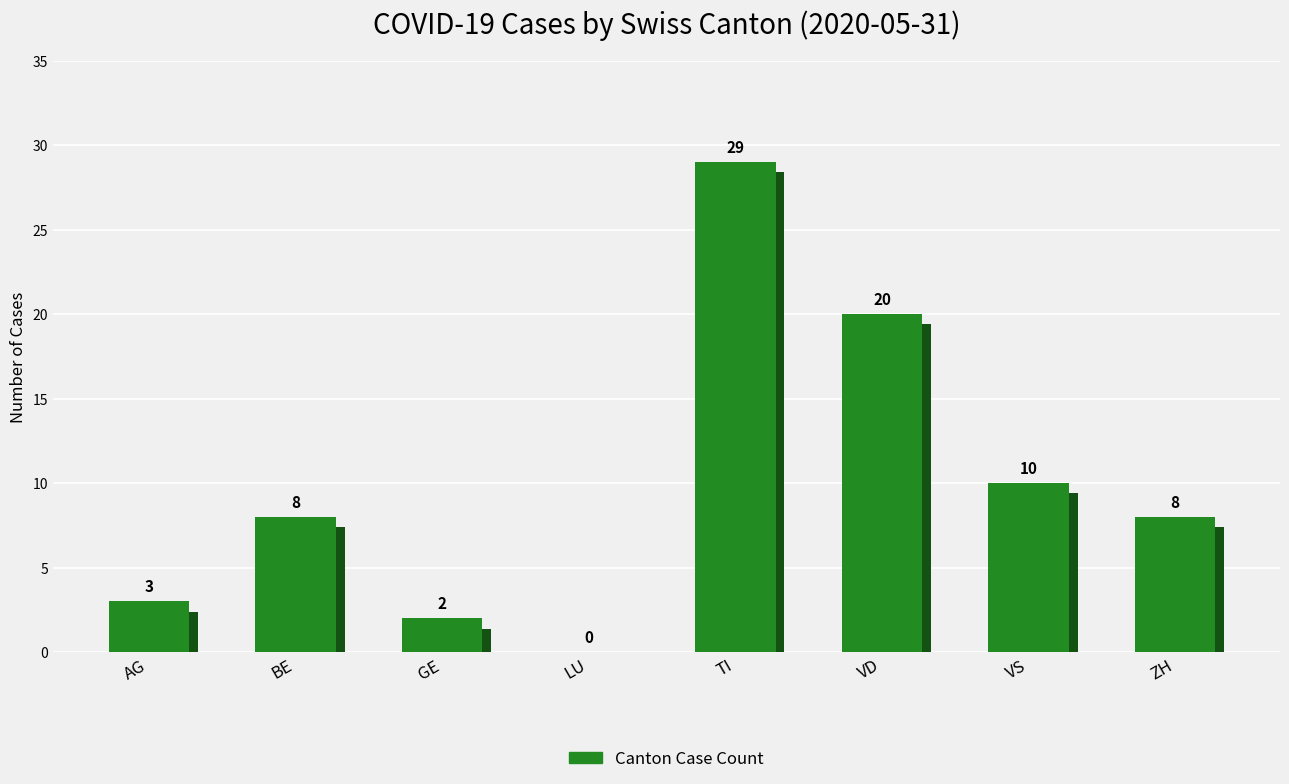

What is the ratio of the value at TI to the value at ZH?

3.6